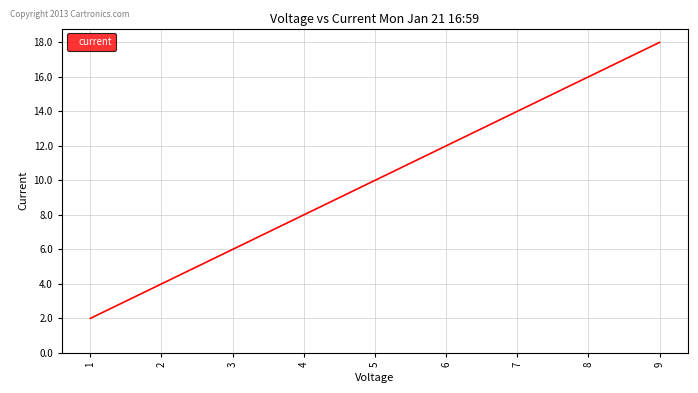

Reading left to right, what are all the values shown in this chart?

2	4	6	8	10	12	14	16	18